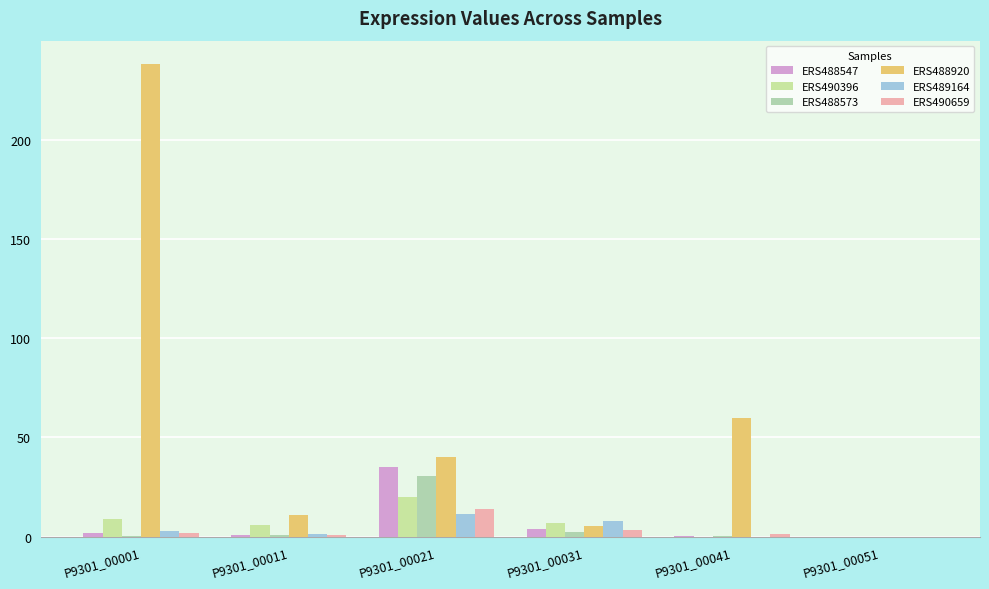

At P9301_00051, list the series in order from smallest to largest.

ERS488547, ERS490396, ERS488573, ERS488920, ERS489164, ERS490659